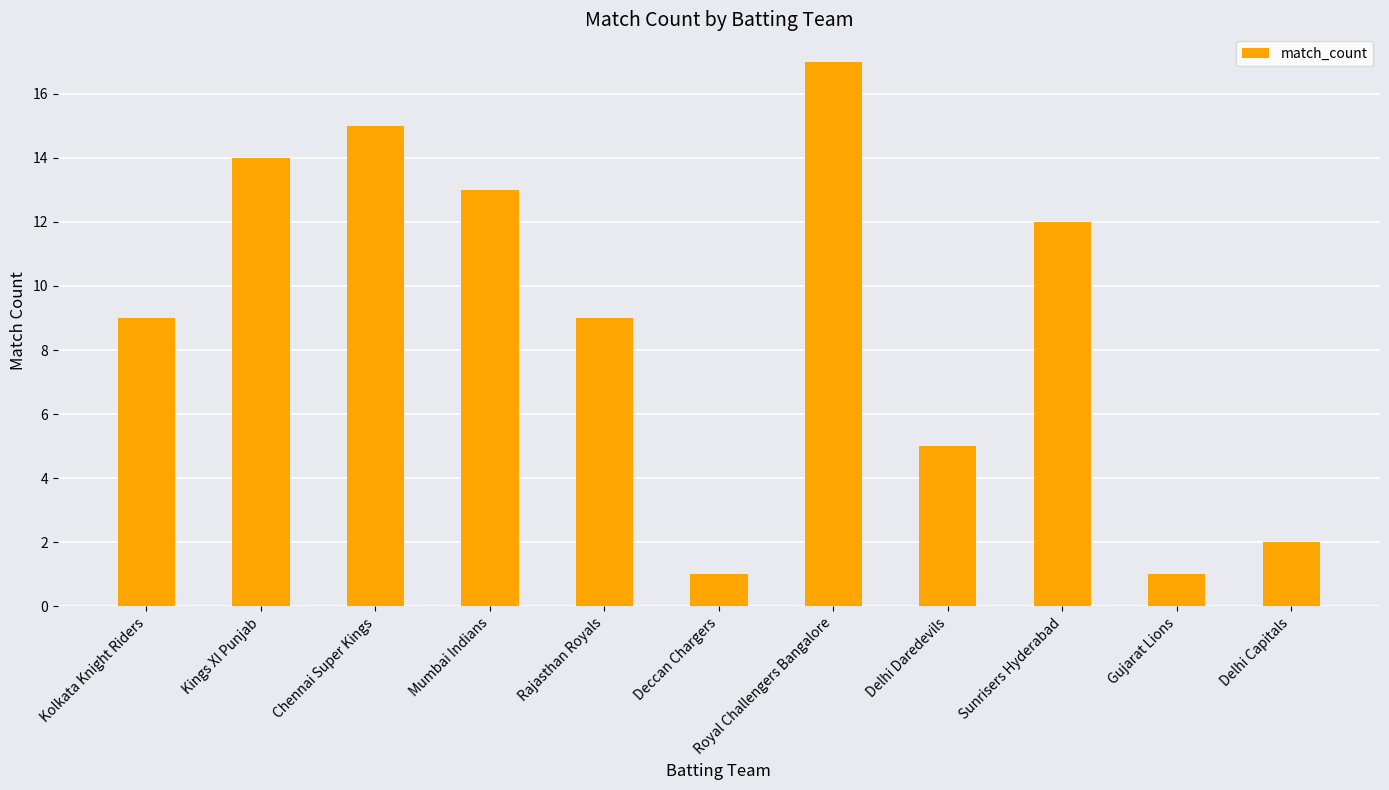

What is the sum of all values?

98